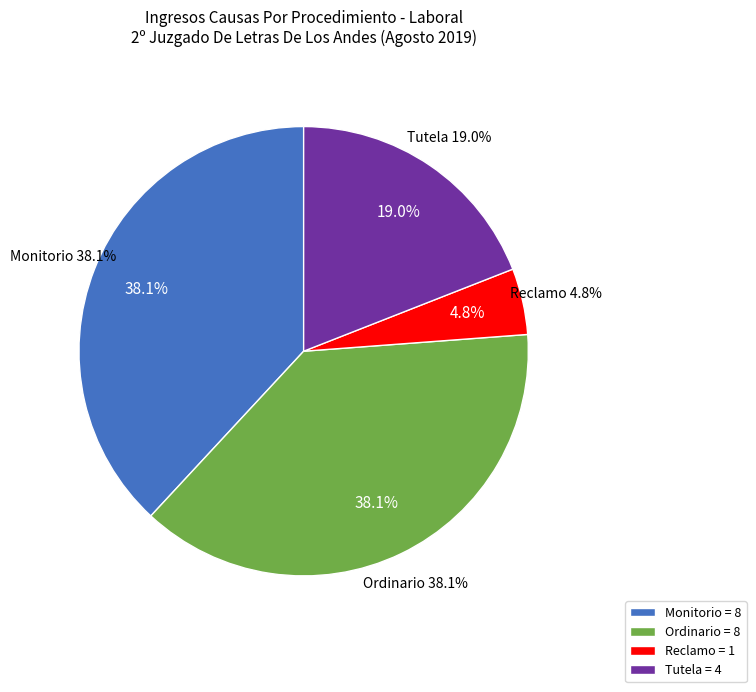

Is it true that Reclamo is 5% of the pie?

True